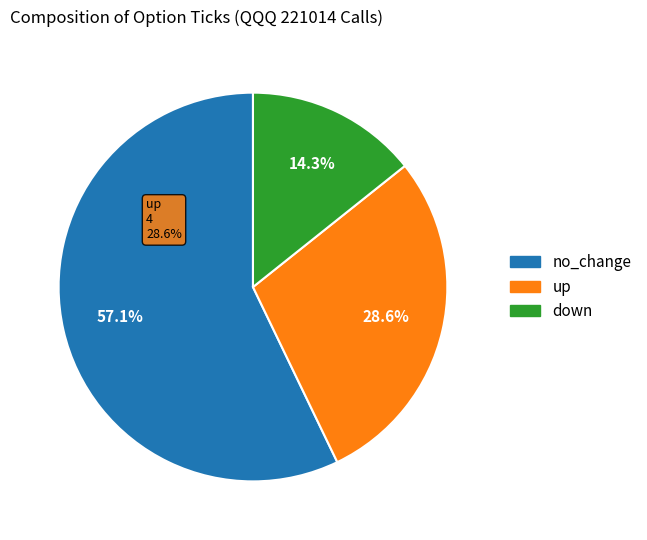

What is the total percentage of no_change and up?

85.7%